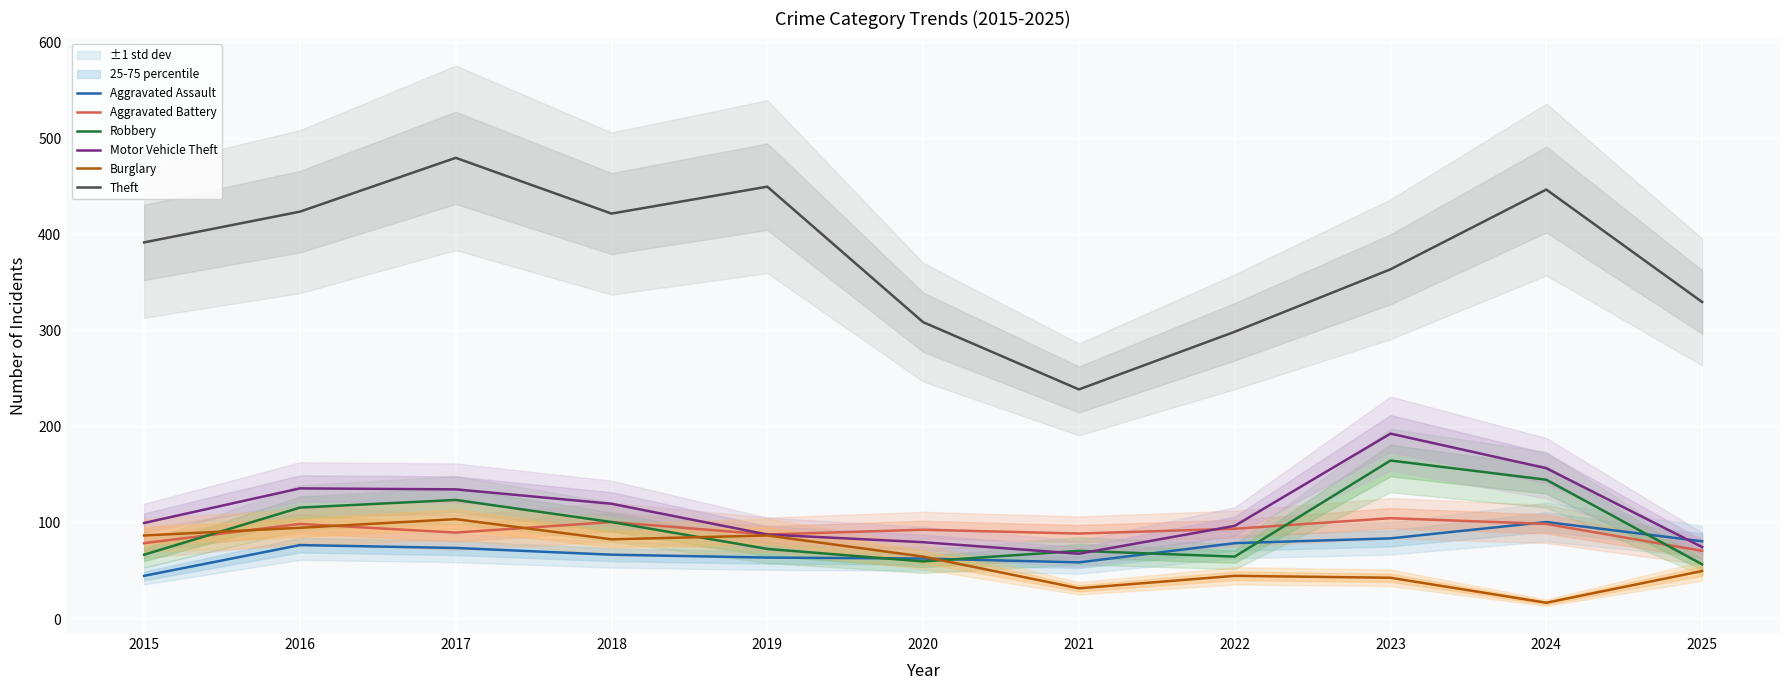

Where do Aggravated Assault and Robbery first cross each other?

2019 and 2020